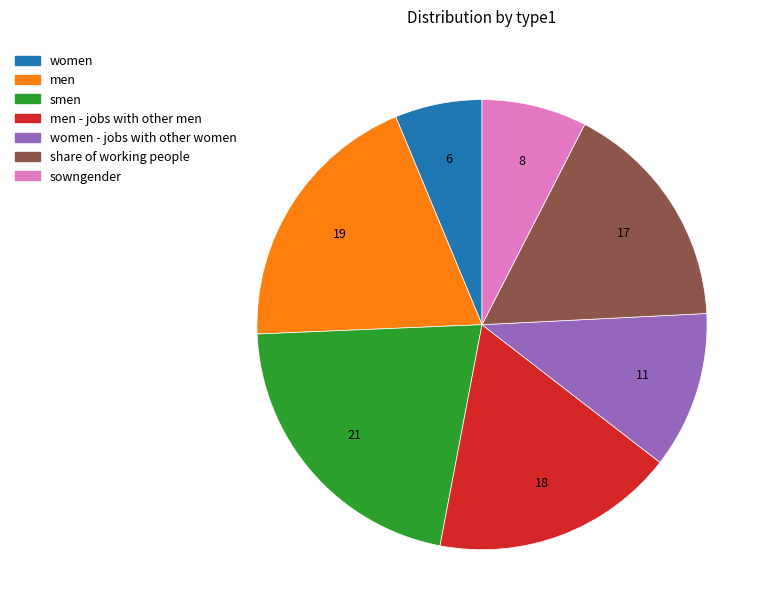

Rank the categories by value from lowest to highest.

women, sowngender, women - jobs with other women, share of working people, men - jobs with other men, men, smen